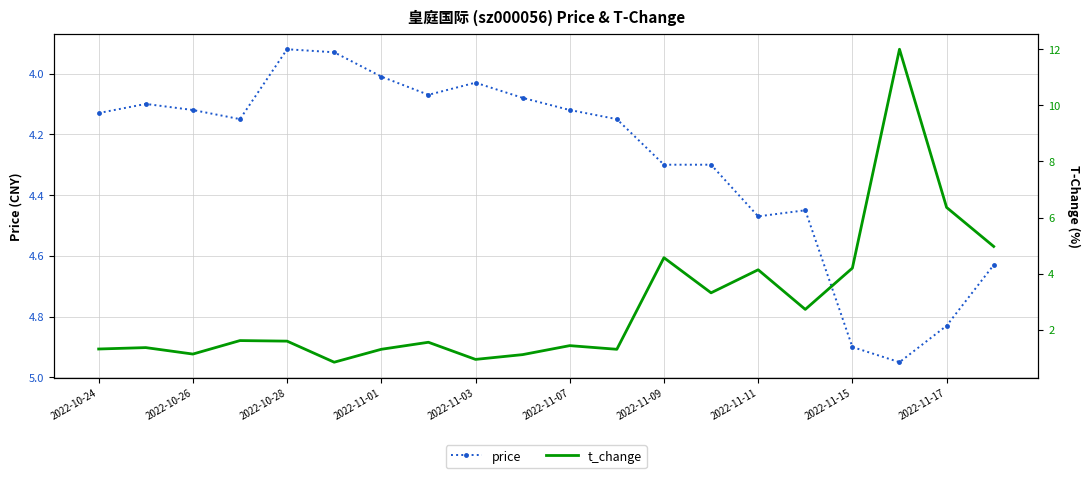

Reading left to right, list all the values displayed in this chart.

price: 4.1	4.1	4.1	4.2	3.9	3.9	4.0	4.1	4.0	4.1	4.1	4.2	4.3	4.3	4.5	4.5	4.9	5.0	4.8	4.6
t_change: 1.3	1.4	1.1	1.6	1.6	0.8	1.3	1.6	0.9	1.1	1.4	1.3	4.6	3.3	4.1	2.7	4.2	12.0	6.4	5.0